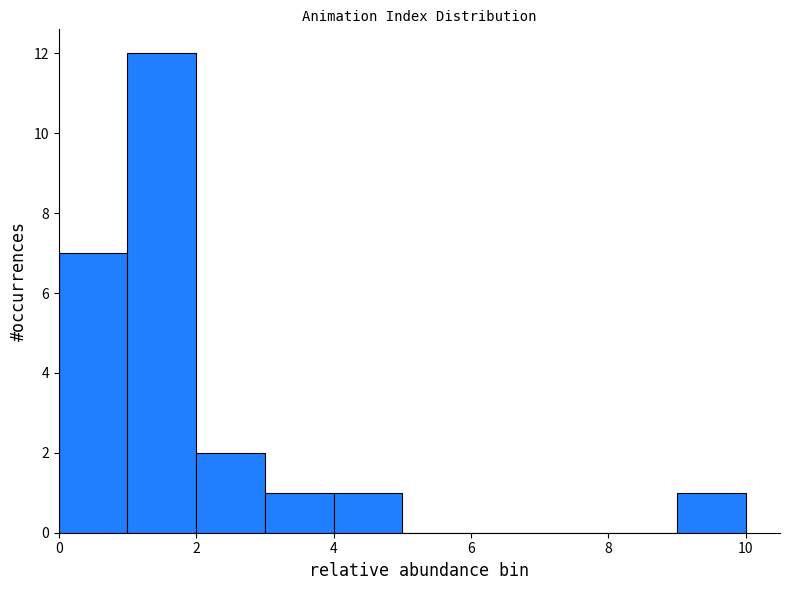

Over which range of the x-axis is the bar tallest?

1 to 2